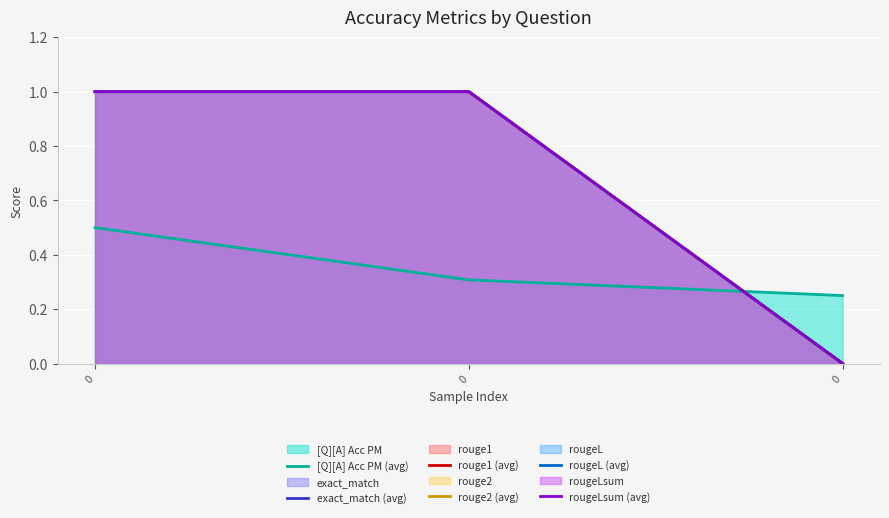

What is the approximate value of [Q][A] Acc PM (avg) at 0?

0.5